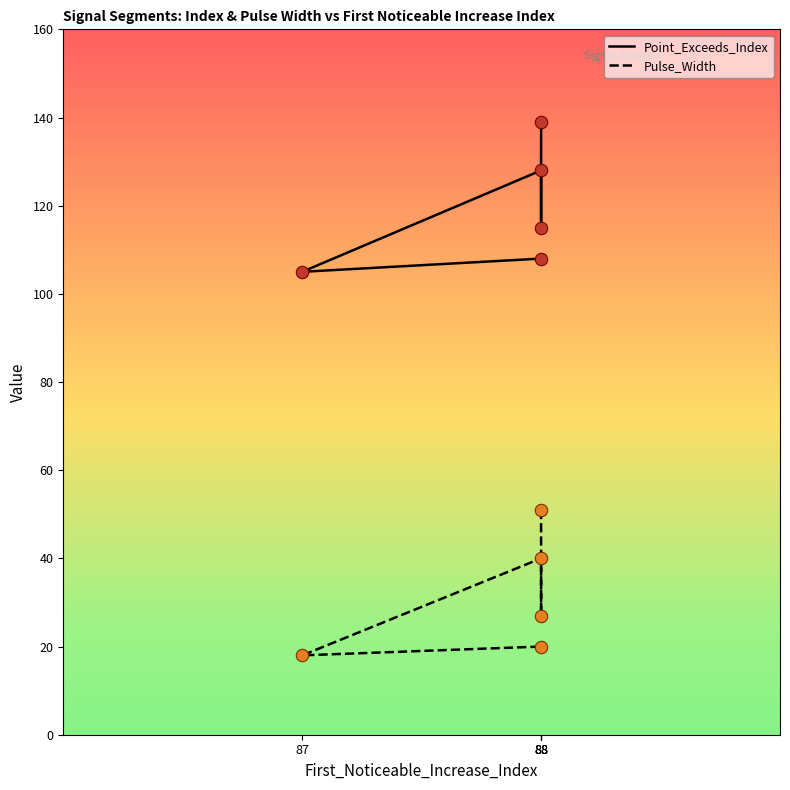

Is the value of Pulse_Width at 88 greater than the value of Point_Exceeds_Index at 87?

No